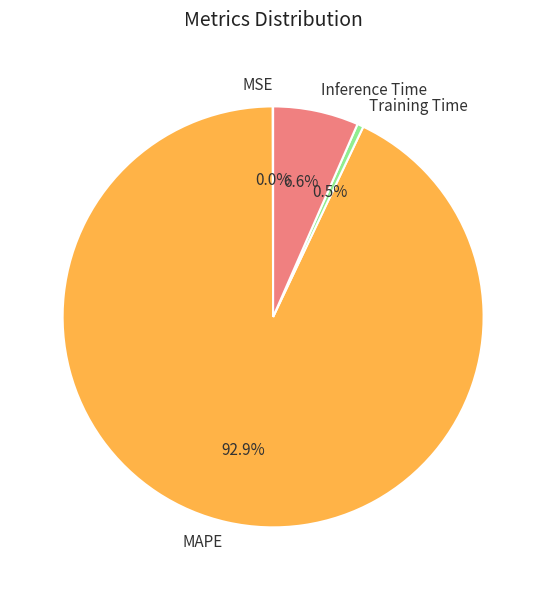

To the nearest percent, what is the difference between the largest and smallest slice percentages?

93%